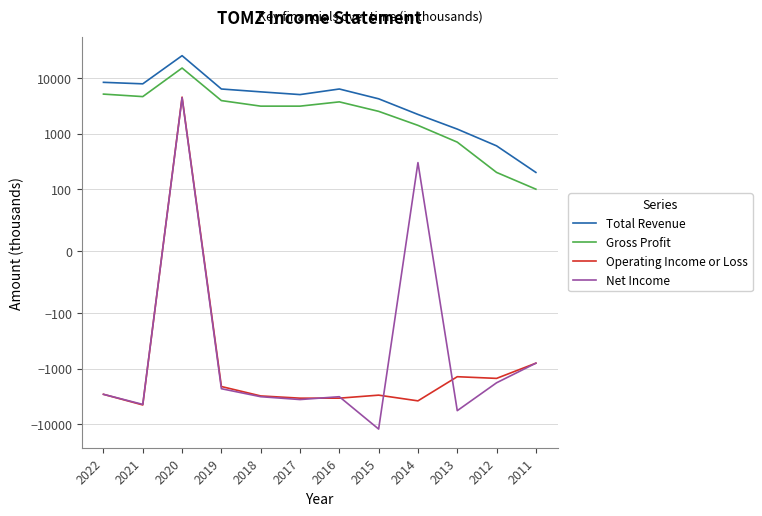

True or false: Gross Profit and Total Revenue cross at least once.

False